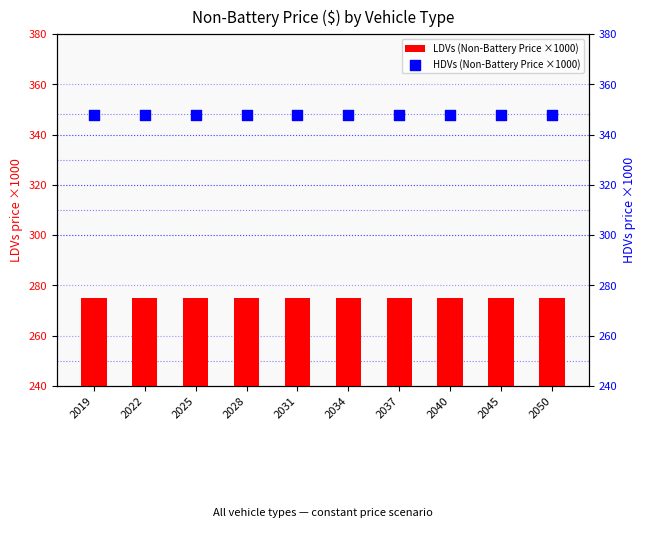

At which category is the sum across all series the highest?

2019